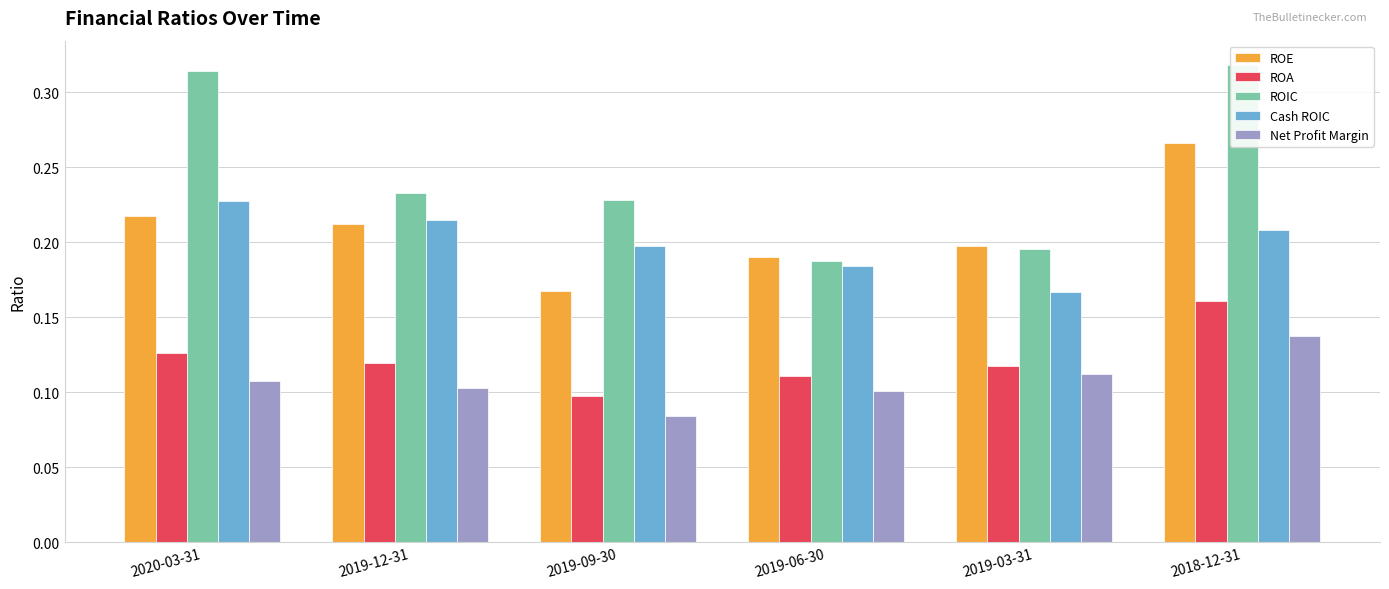

Reading left to right, extract all data points from this chart.

ROE: 2020-03-31=0.2	2019-12-31=0.2	2019-09-30=0.2	2019-06-30=0.2	2019-03-31=0.2	2018-12-31=0.3
ROA: 2020-03-31=0.1	2019-12-31=0.1	2019-09-30=0.1	2019-06-30=0.1	2019-03-31=0.1	2018-12-31=0.2
ROIC: 2020-03-31=0.3	2019-12-31=0.2	2019-09-30=0.2	2019-06-30=0.2	2019-03-31=0.2	2018-12-31=0.3
Cash ROIC: 2020-03-31=0.2	2019-12-31=0.2	2019-09-30=0.2	2019-06-30=0.2	2019-03-31=0.2	2018-12-31=0.2
Net Profit Margin: 2020-03-31=0.1	2019-12-31=0.1	2019-09-30=0.1	2019-06-30=0.1	2019-03-31=0.1	2018-12-31=0.1